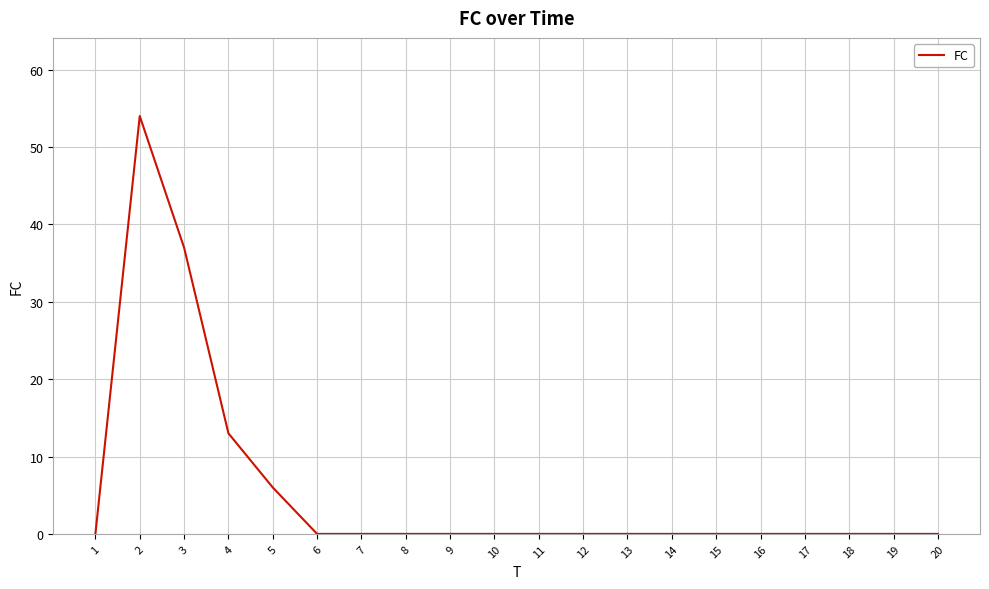

The chart shows a value of 27 at 6. True or false?

False